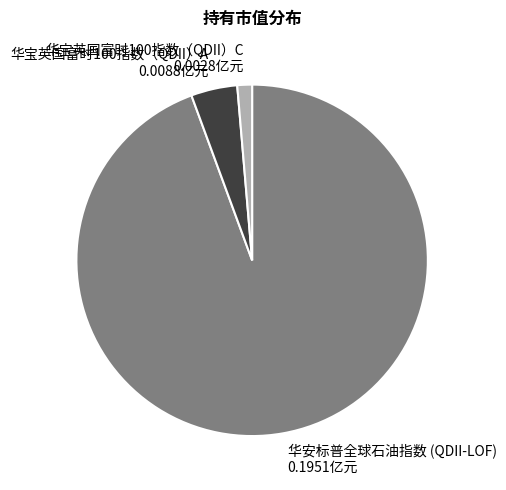

Does any single category account for the majority?

Yes